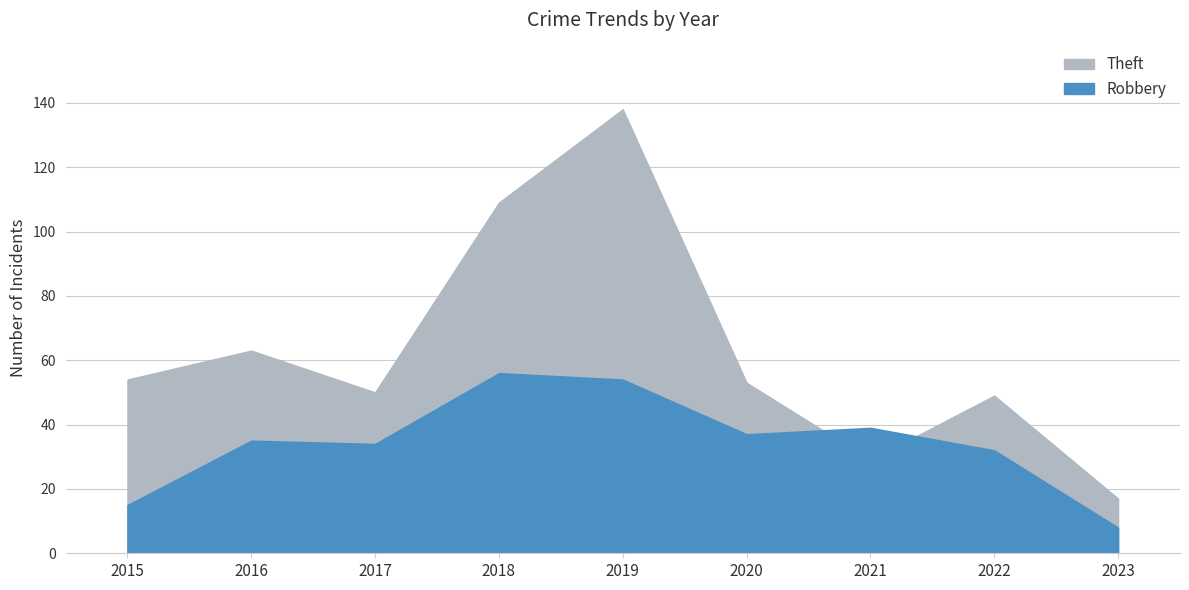

How many data points in Theft are above 53?

4